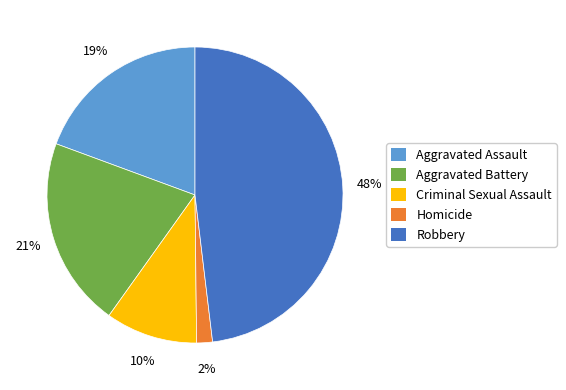

True or false: Robbery accounts for 48% of the total.

True